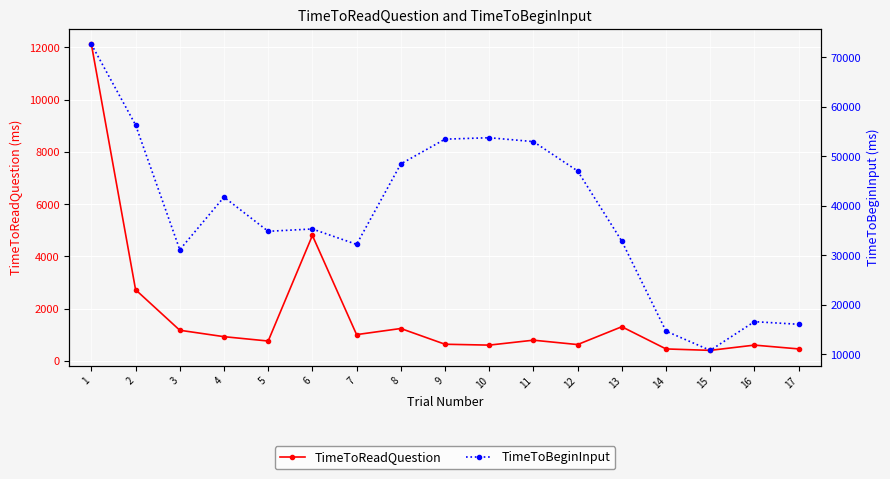

What is the minimum value shown in the chart?

403.3